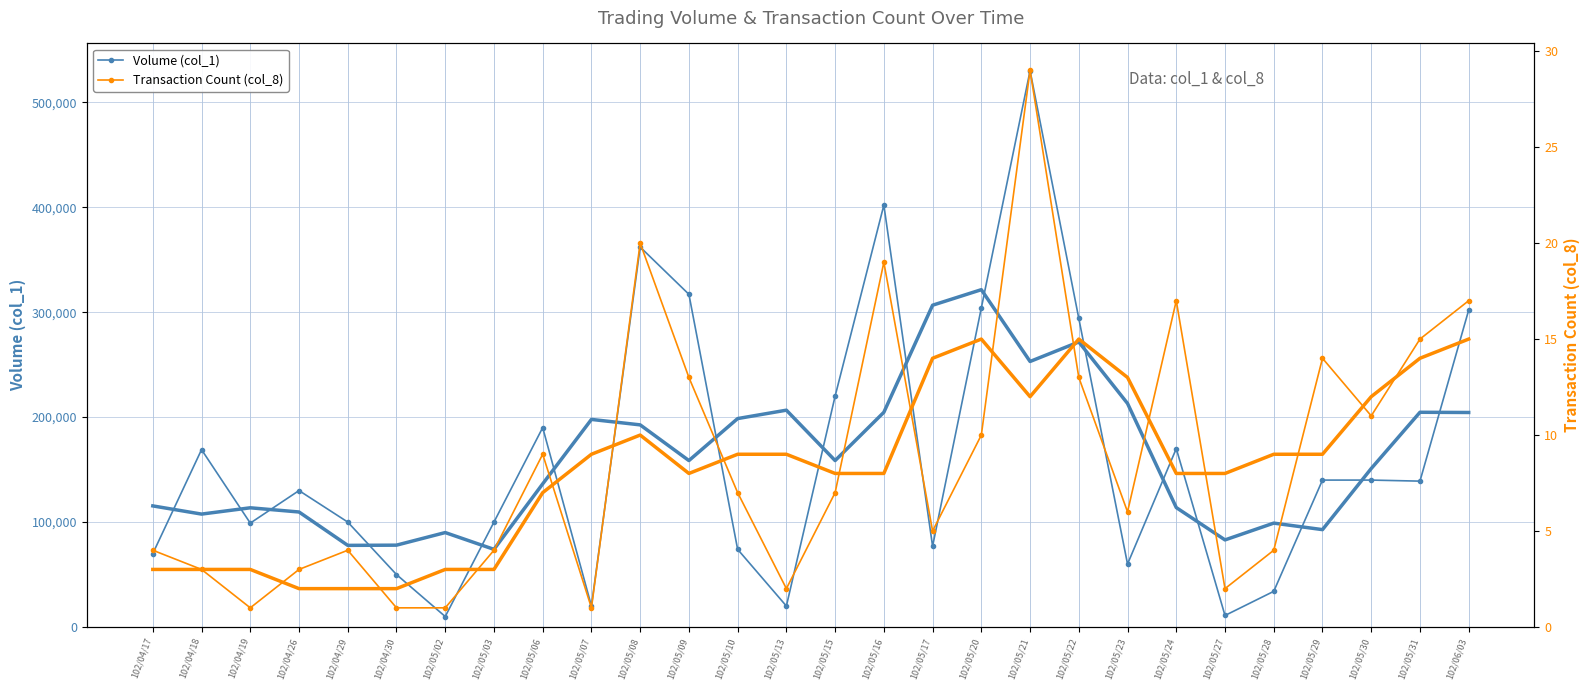

Is this an area chart (filled region under the line)?

No